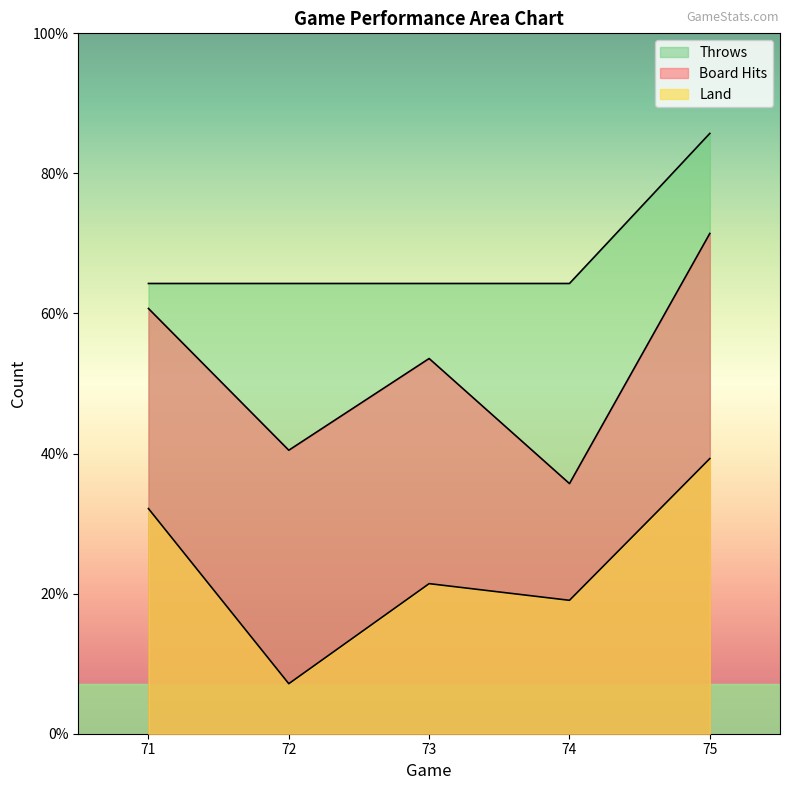

At 71, list the series in order from smallest to largest.

Land, Board Hits, Throws